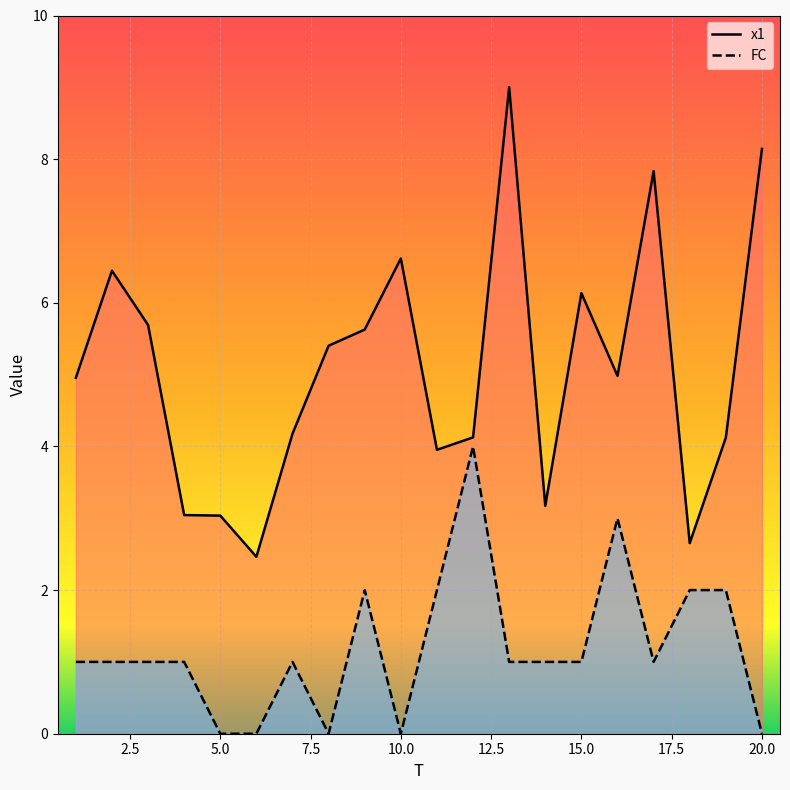

The value of FC at 16 is 3.0. True or false?

True